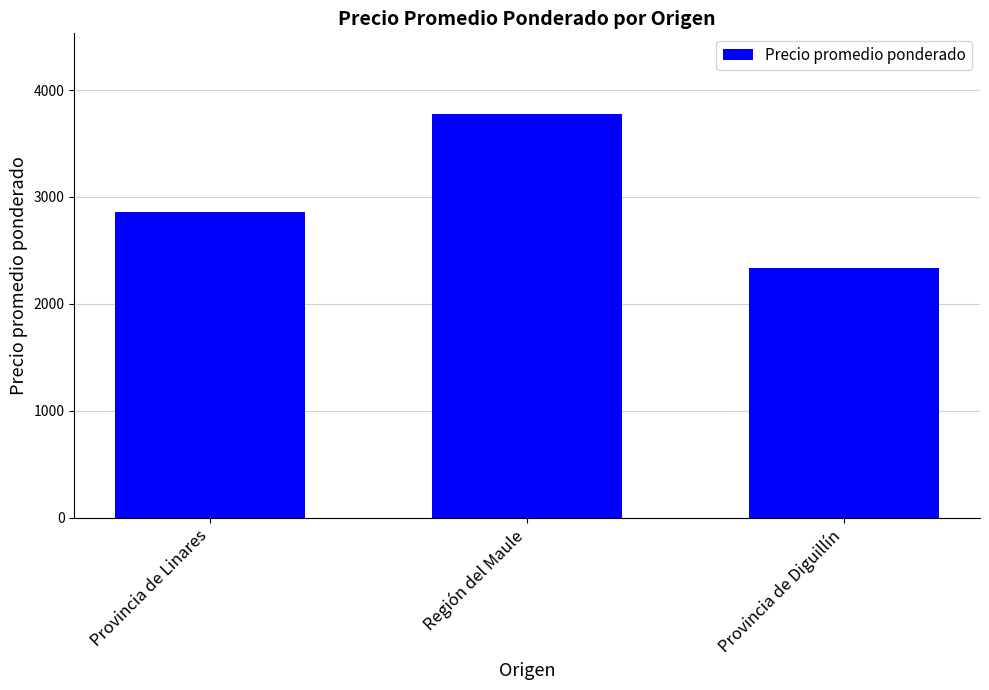

Reading left to right, transcribe all the data shown in this chart.

2862	3775	2337